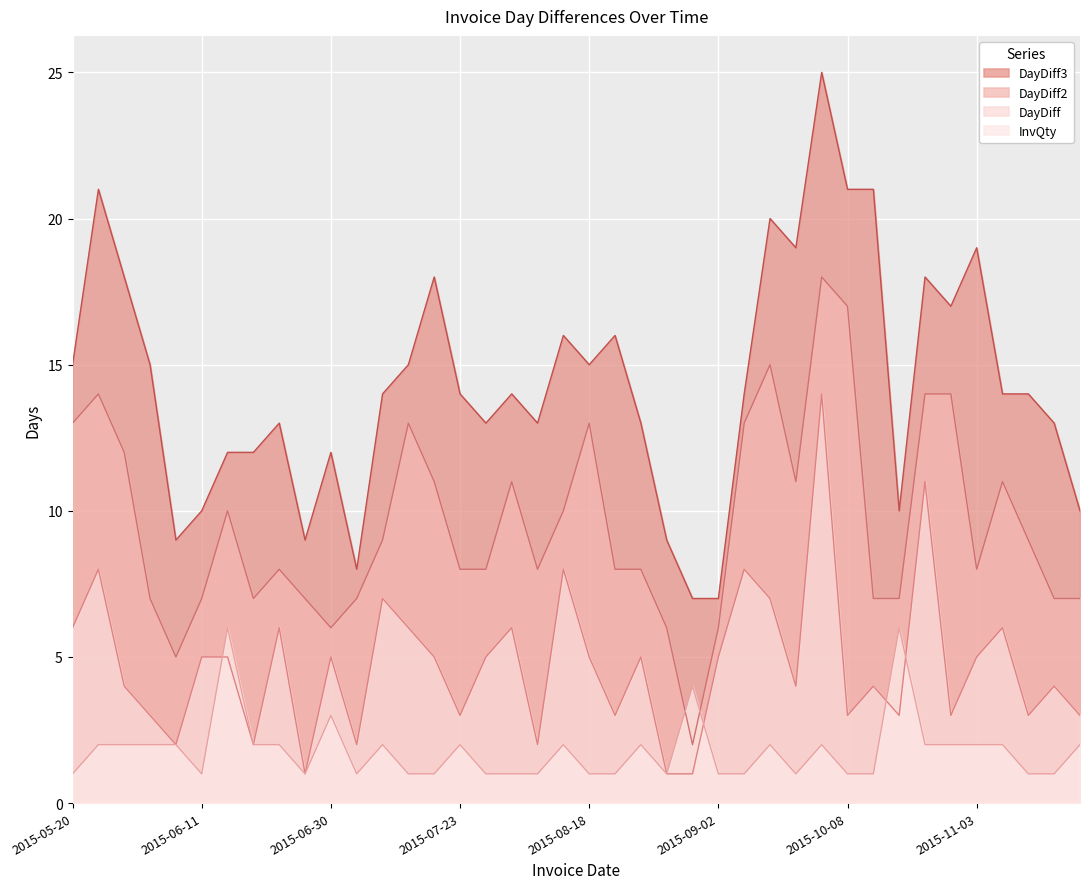

Where is DayDiff2 nearest to the value 10?

2015-06-16